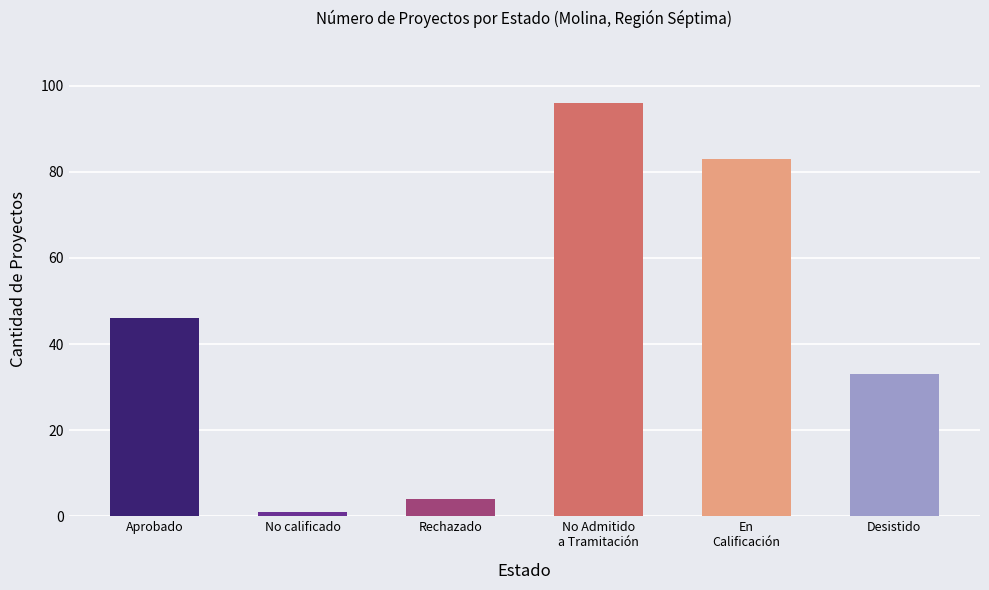

Reading left to right, extract all data points from this chart.

Aprobado=46	No calificado=1	Rechazado=4	No Admitido a Tramitación=96	En Calificación=83	Desistido=33